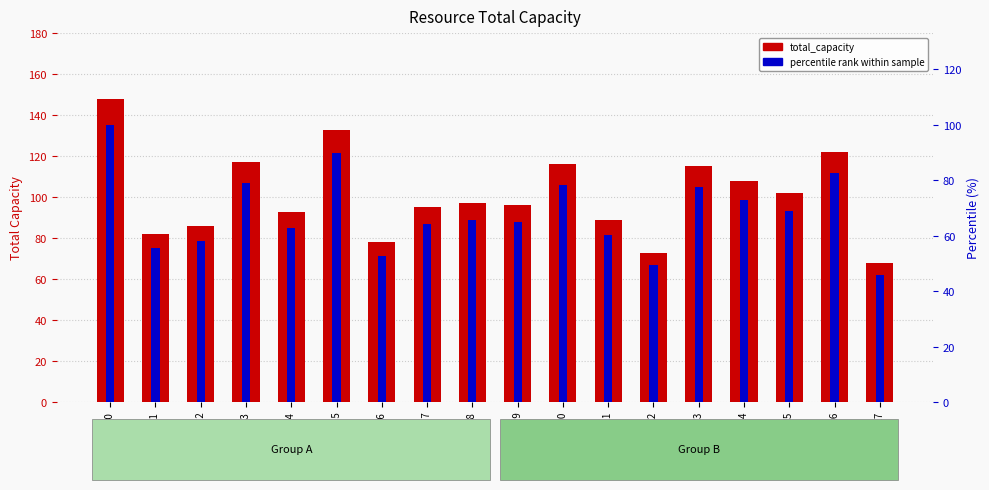

What is the average value of the total_capacity series?

101.0